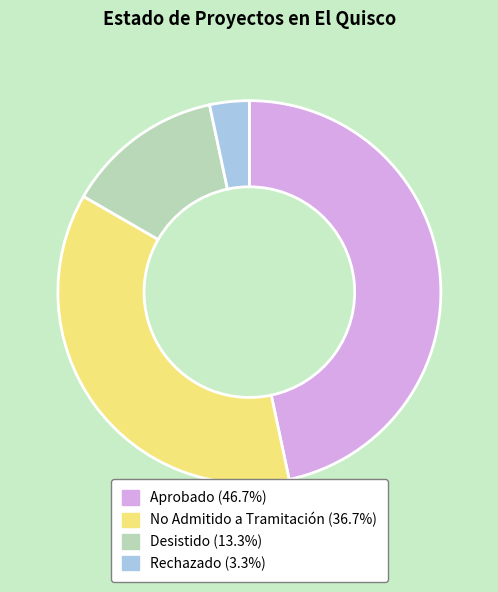

Is there a majority slice in this chart?

No